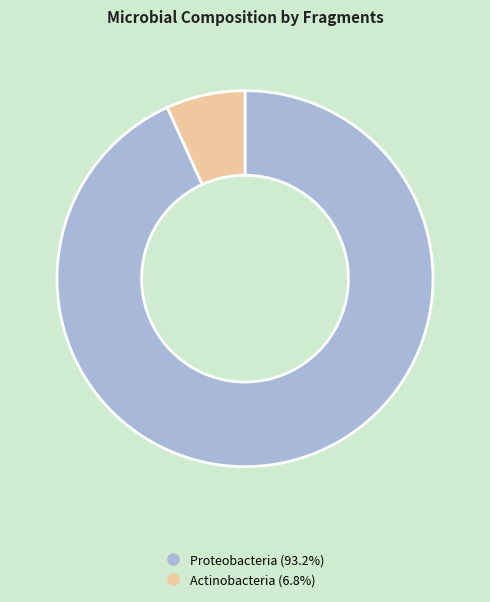

Is Proteobacteria the majority of the pie?

Yes